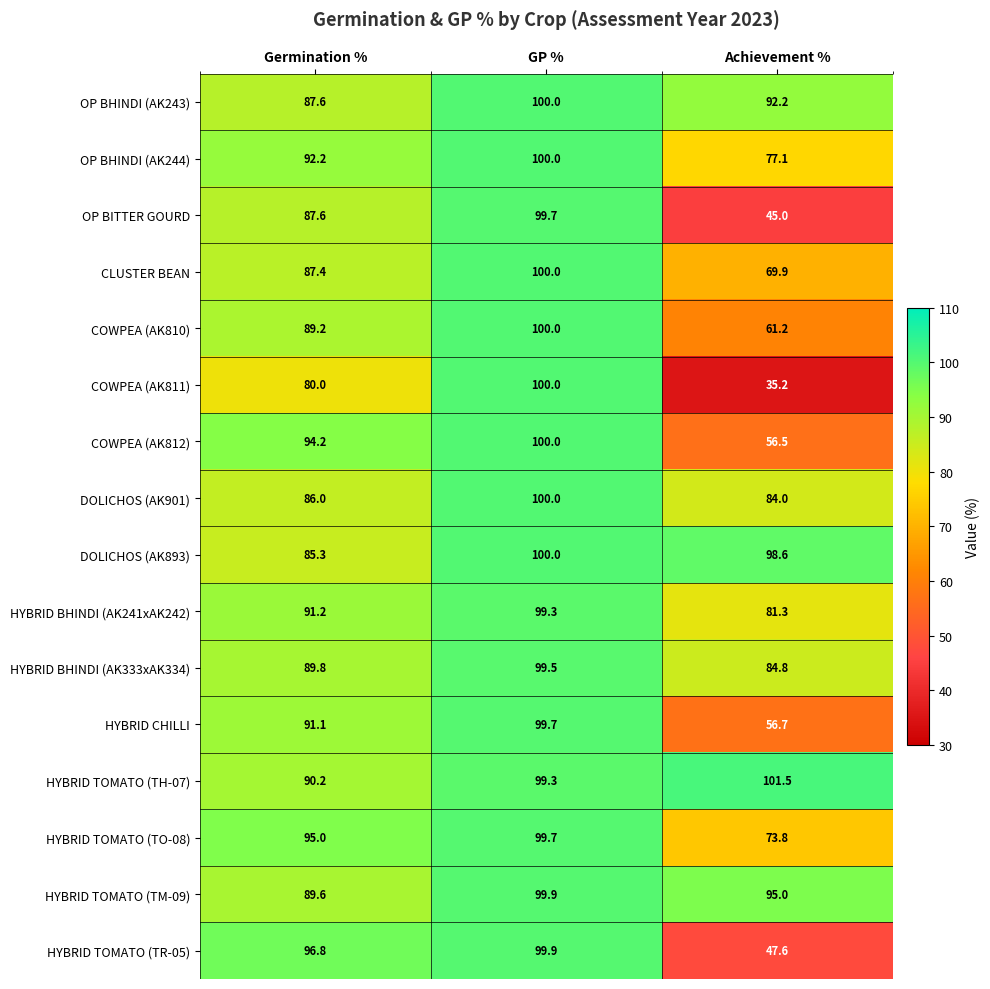

Which series has the widest spread of values?

COWPEA (AK811)